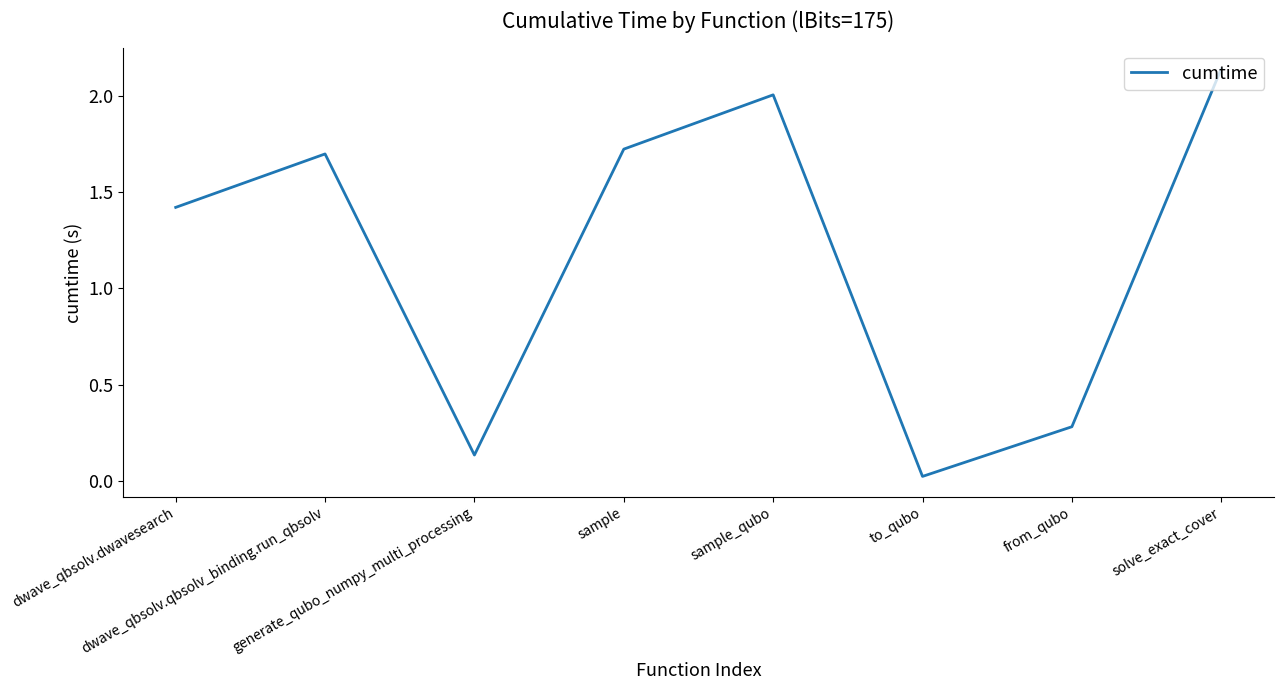

How many distinct data groups are displayed?

1